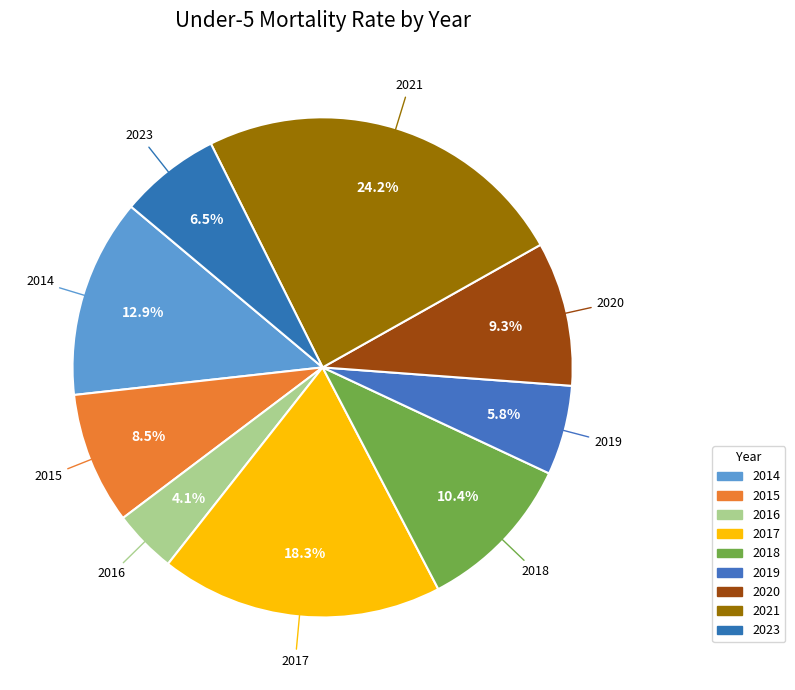

Does any single category account for the majority?

No